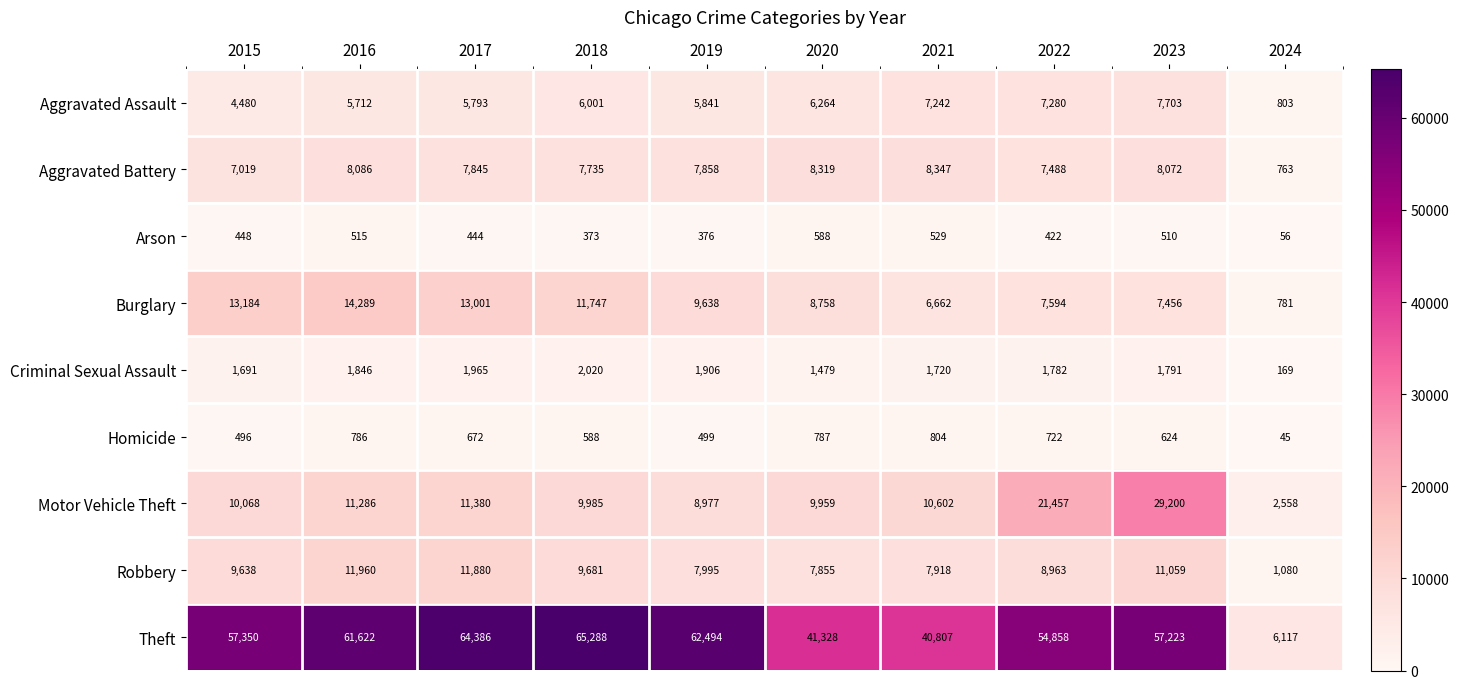

What is the difference between the highest and lowest values at 2015?

56902